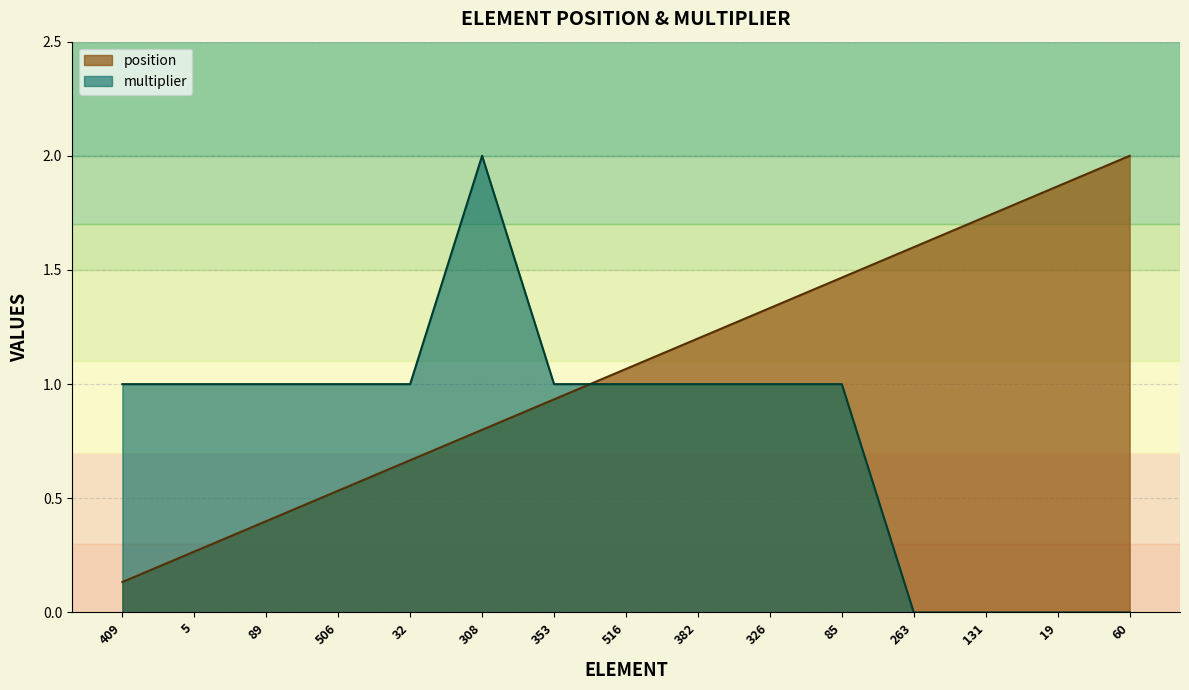

What is the highest value of the multiplier series?

2.0